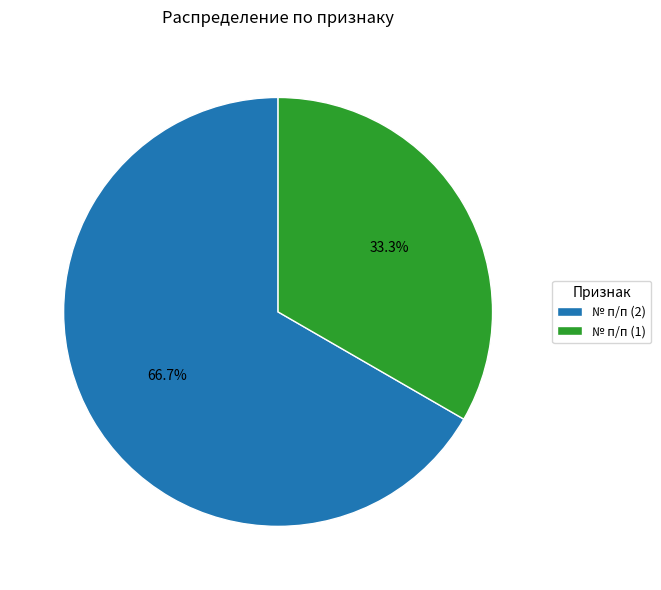

How much of the chart is everything except № п/п (2)?

33.3%